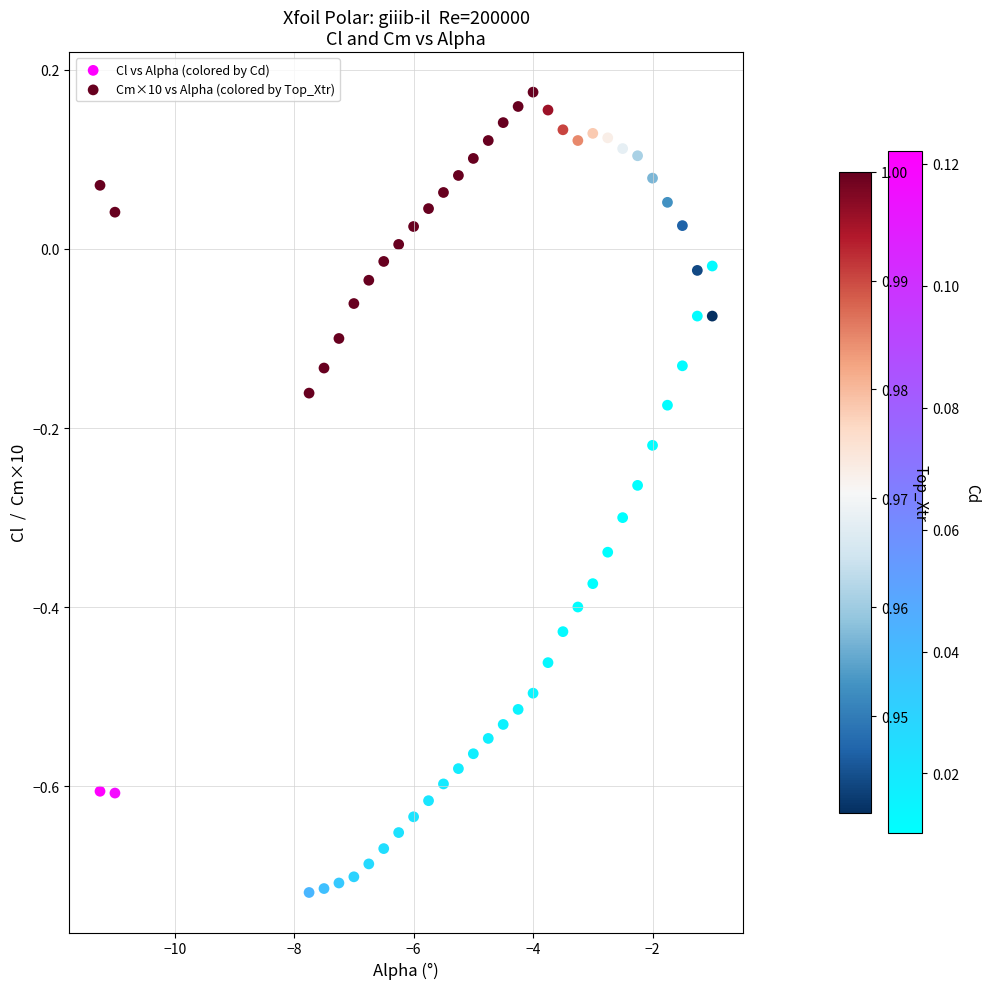

Across all data points, what is the range of Y values (max minus min)?

0.9